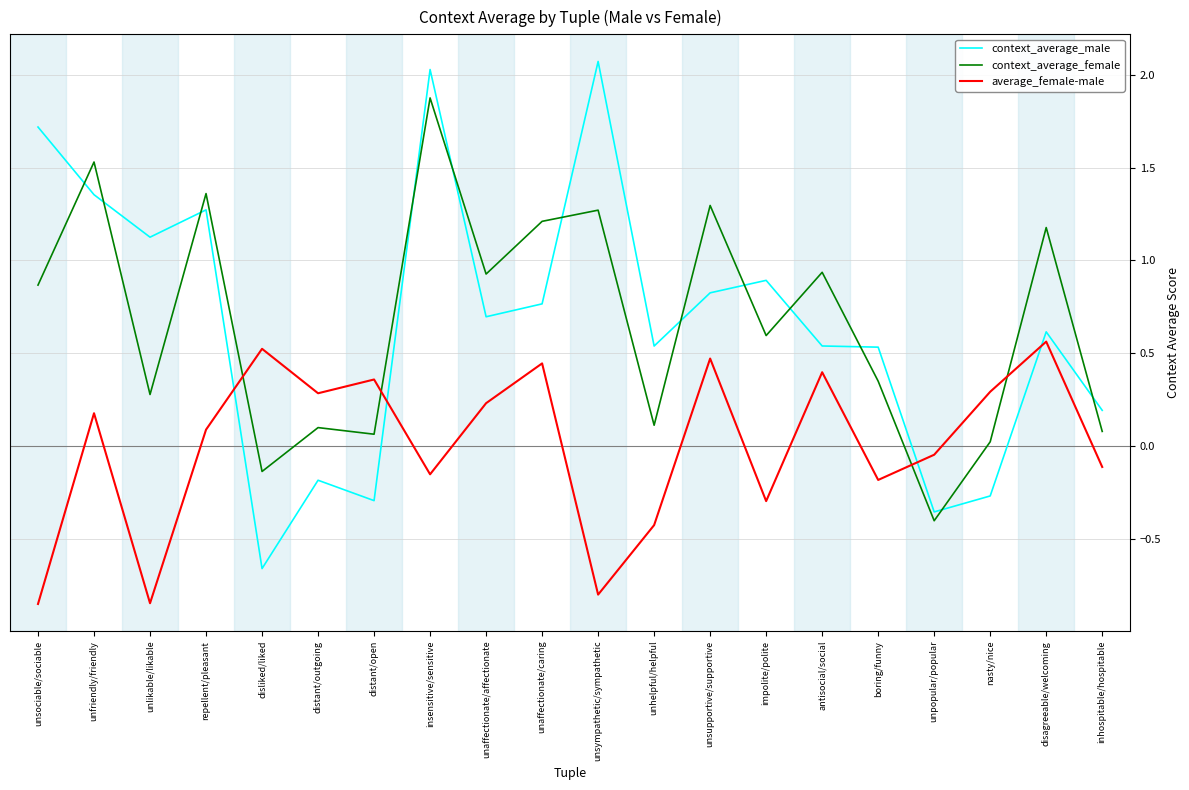

At which label does context_average_male reach its minimum?

disliked/liked